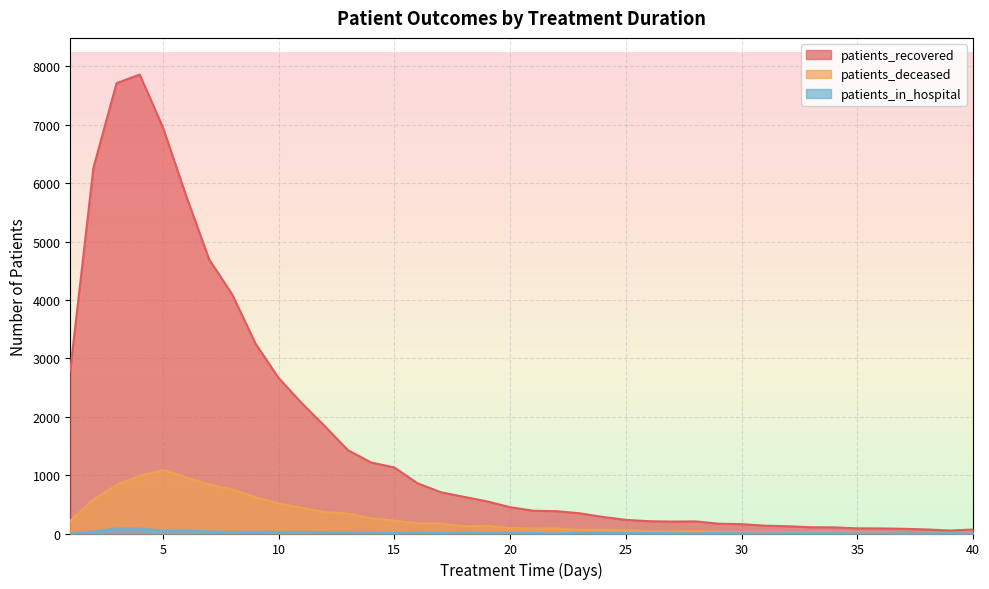

How many lines are shown in the chart?

3